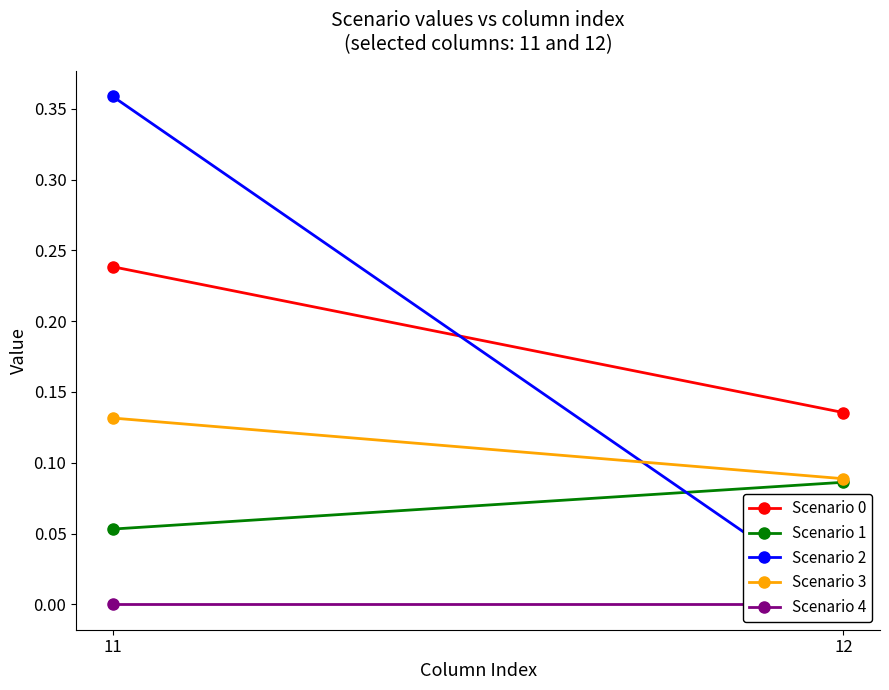

What is the highest value of the Scenario 3 series?

0.1